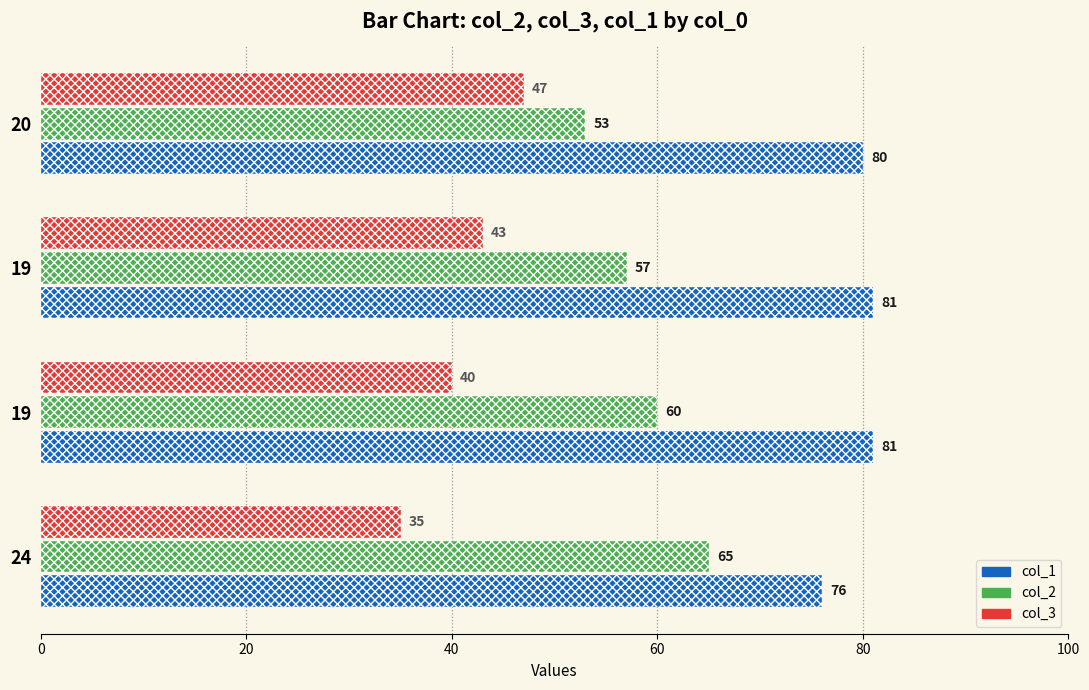

What is the greatest value displayed?

81